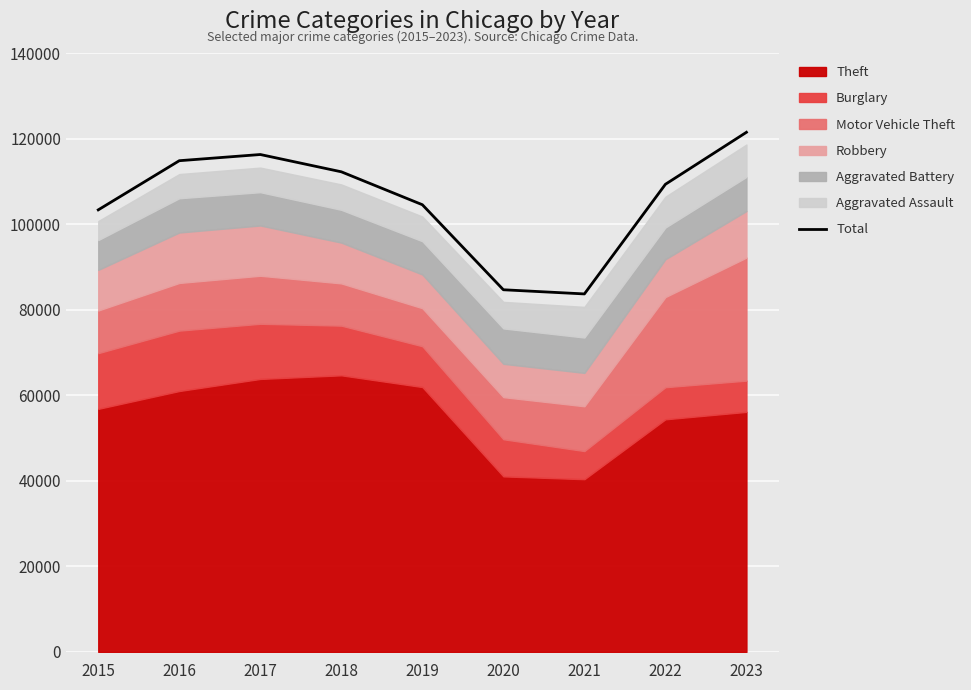

What is the difference between the second highest and minimum values?

32589